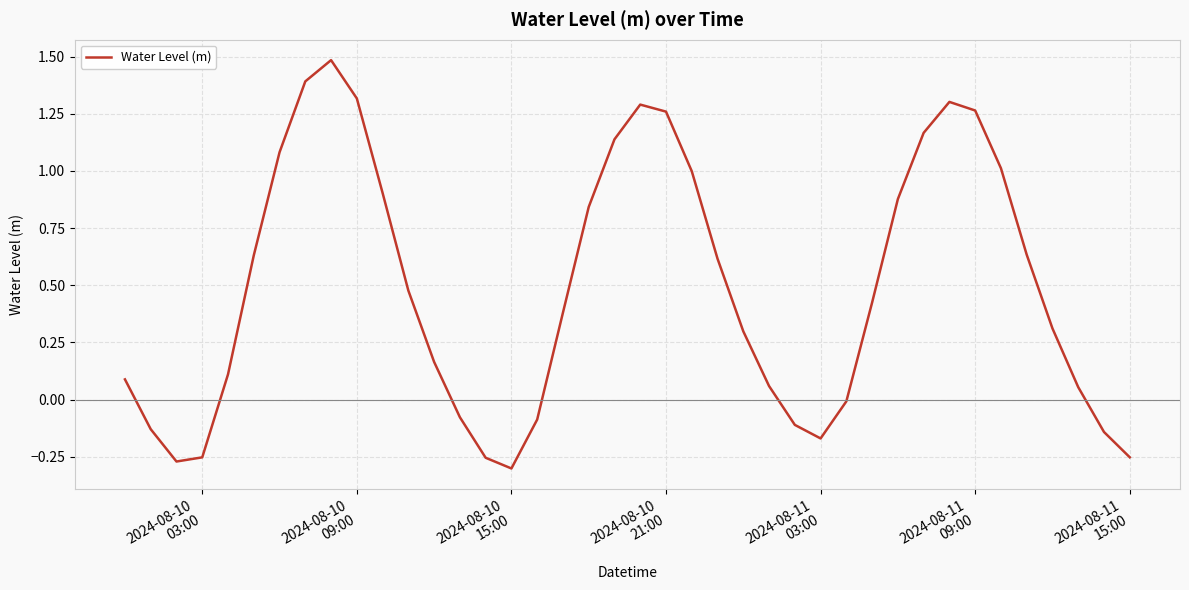

What is the difference between the maximum and minimum values?

1.8